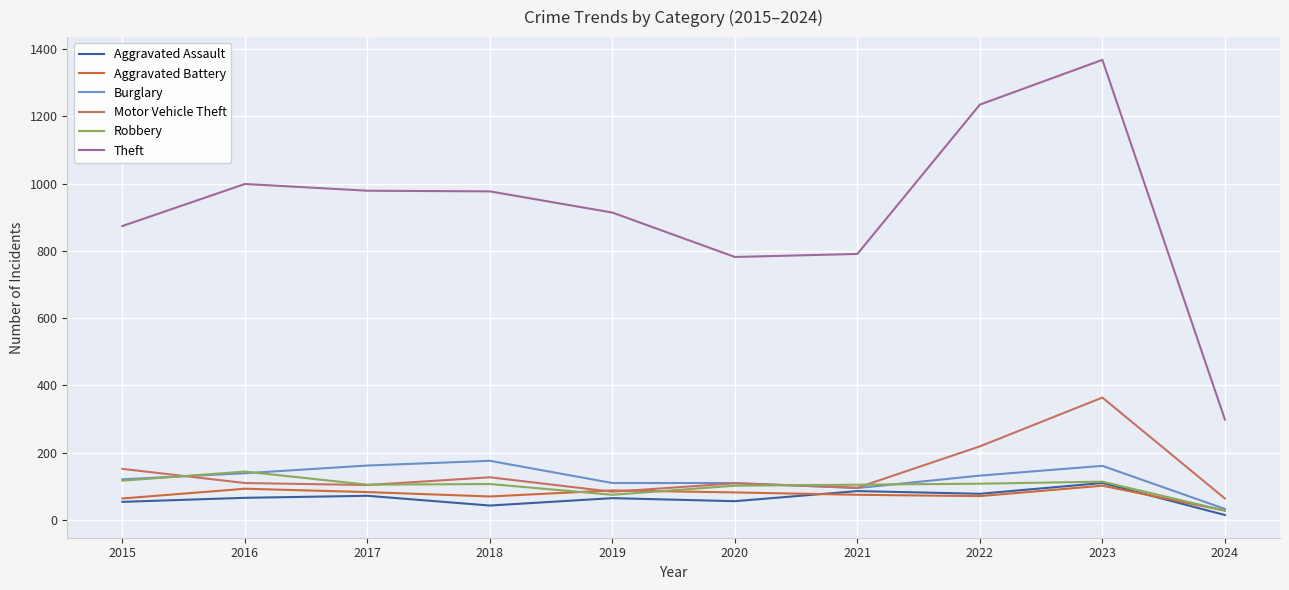

Which category has the highest value across all series?

2023